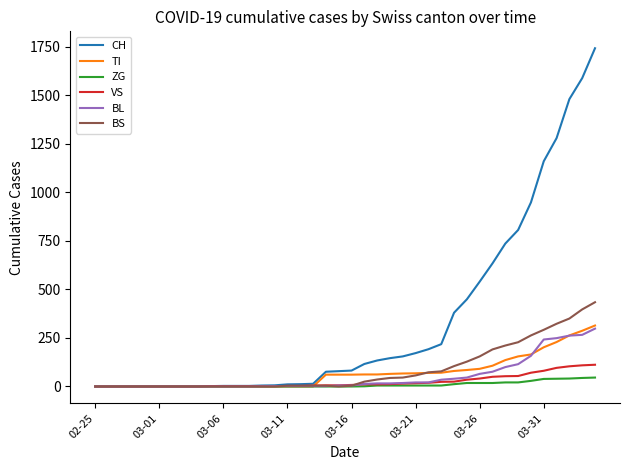

Which series has the widest spread of values?

CH